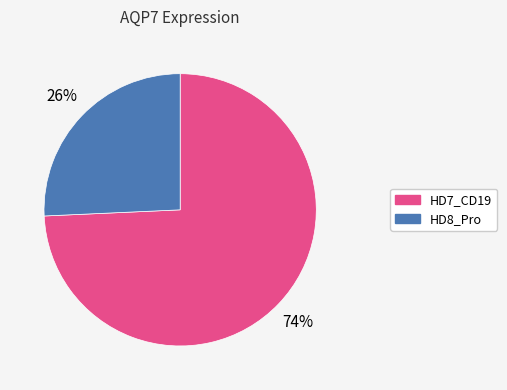

How many segments does this pie chart have?

2